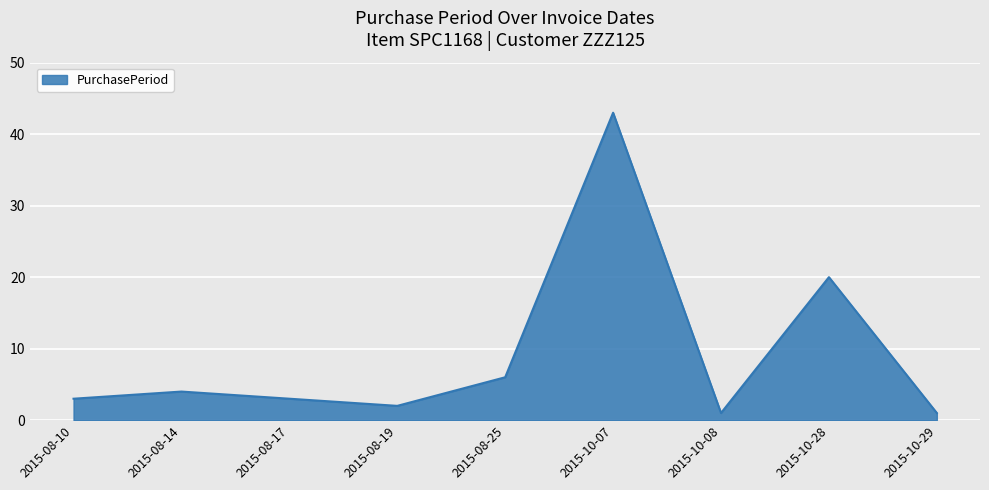

The value at 2015-10-28 is 30. True or false?

False